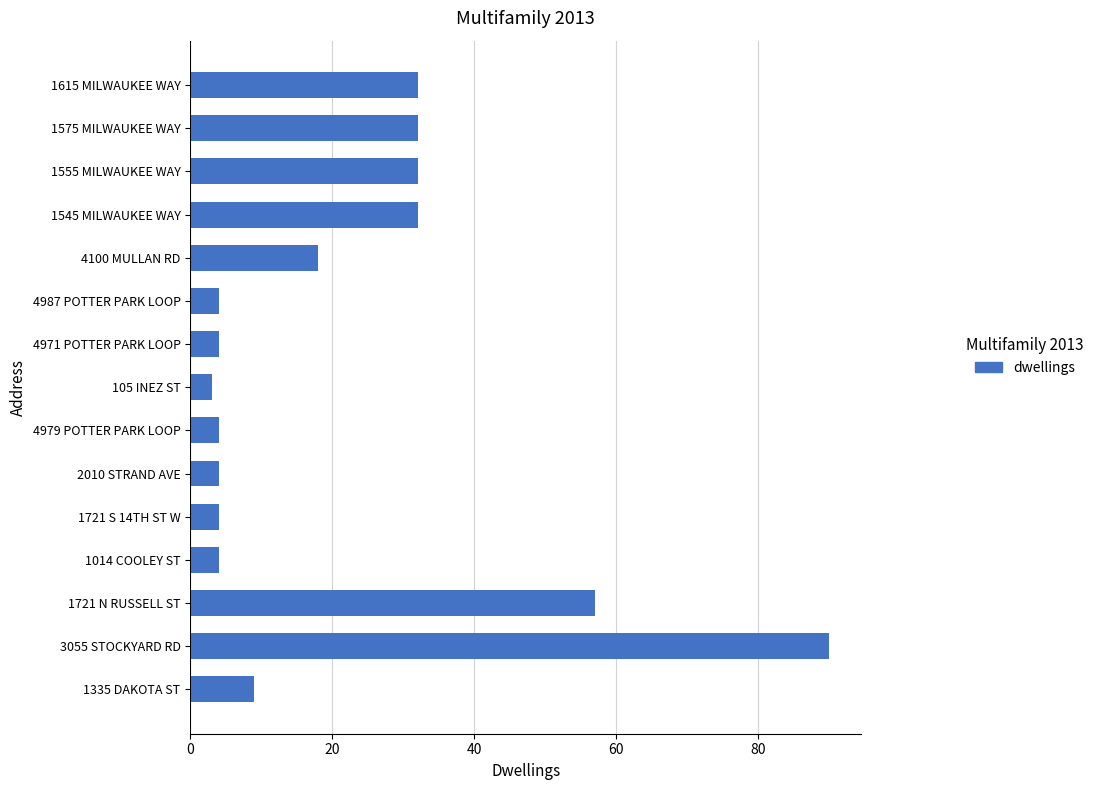

Reading bottom to top, extract all data points from this chart.

9	90	57	4	4	4	4	3	4	4	18	32	32	32	32